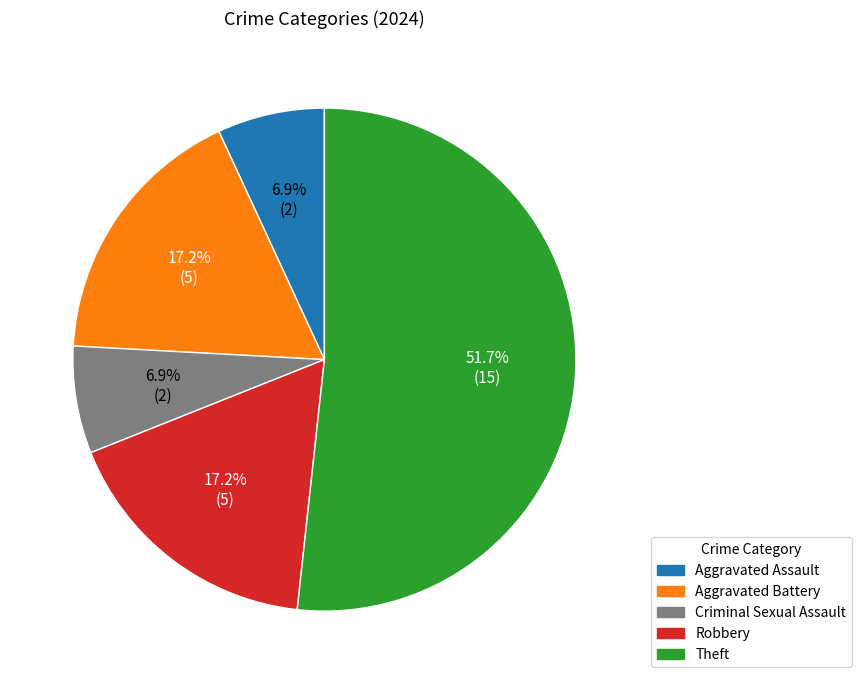

Is there any slice that represents more than half of the pie?

Yes